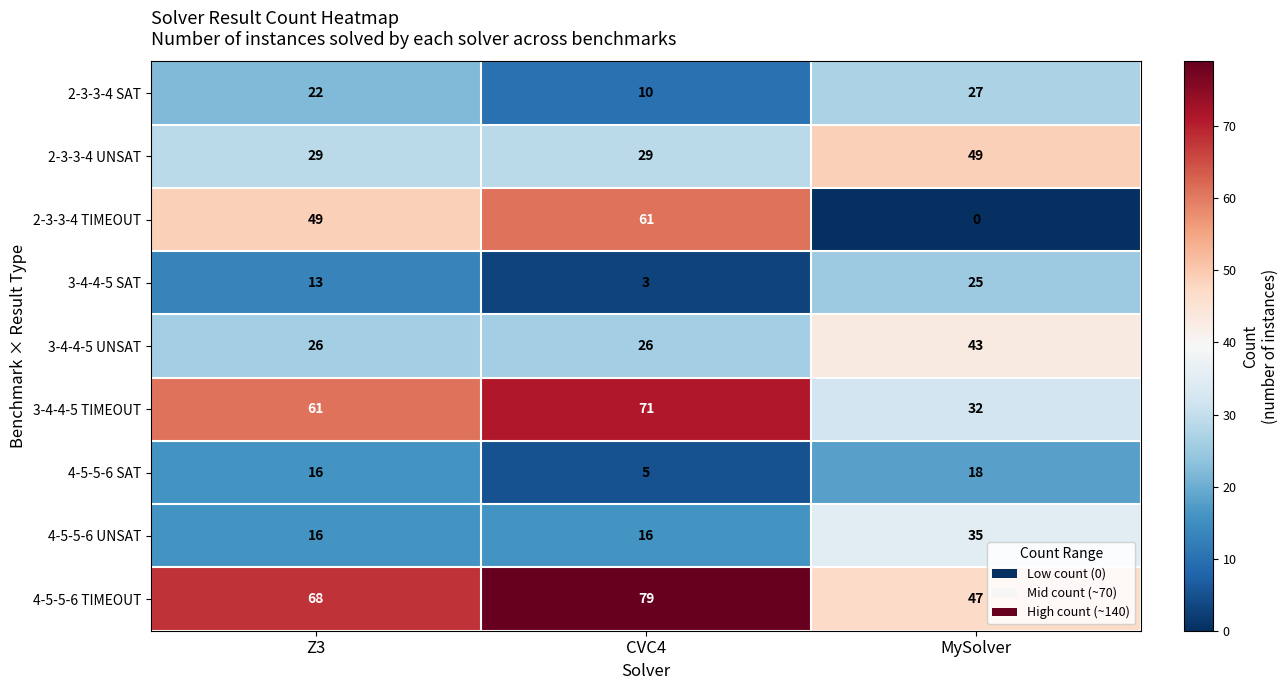

Count the 2-3-3-4 SAT values in the range 10 to 27.

3